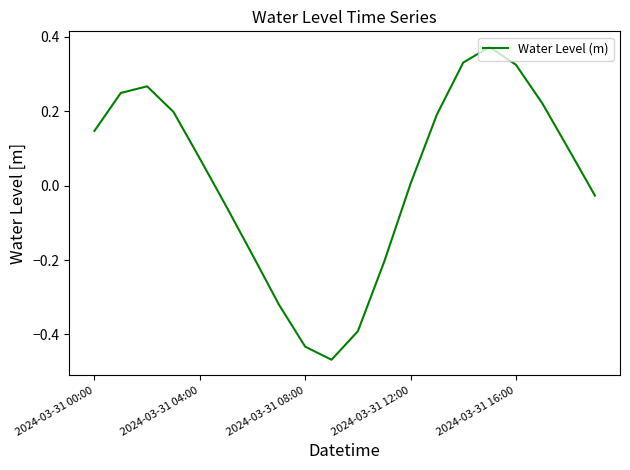

How many lines are shown in the chart?

1